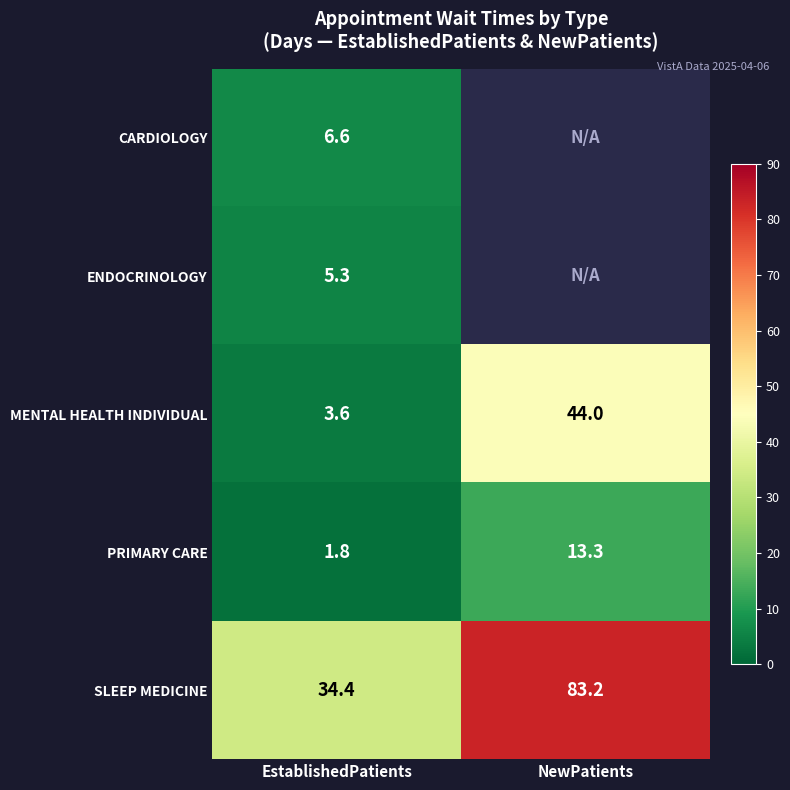

Is the value of MENTAL HEALTH INDIVIDUAL at EstablishedPatients greater than the value of ENDOCRINOLOGY at EstablishedPatients?

No